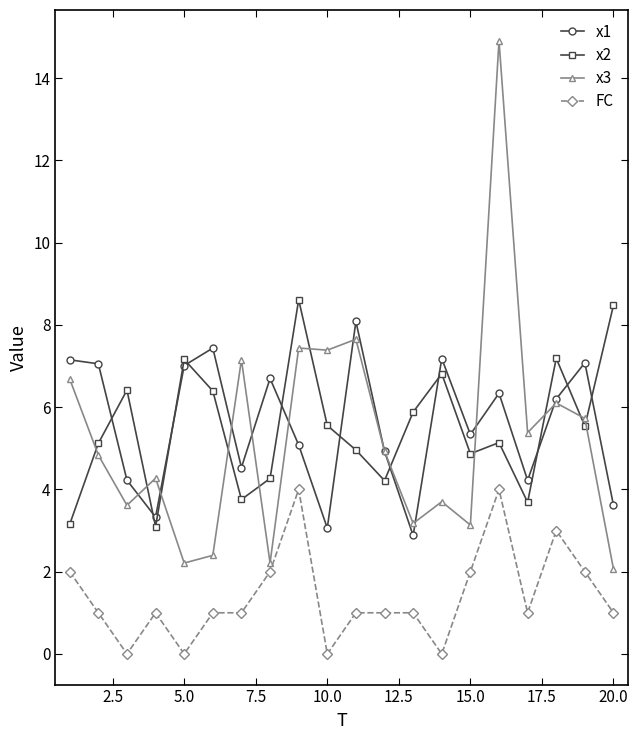

True or false: x3 and FC intersect in this chart.

False